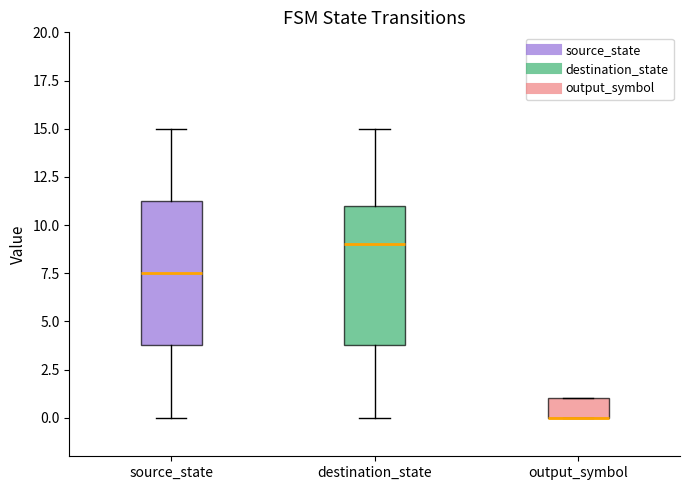

Where does the upper whisker of the box for destination_state end on the y-axis? The values are not printed on the chart, so give them approximately, as read against the axis.

15.0